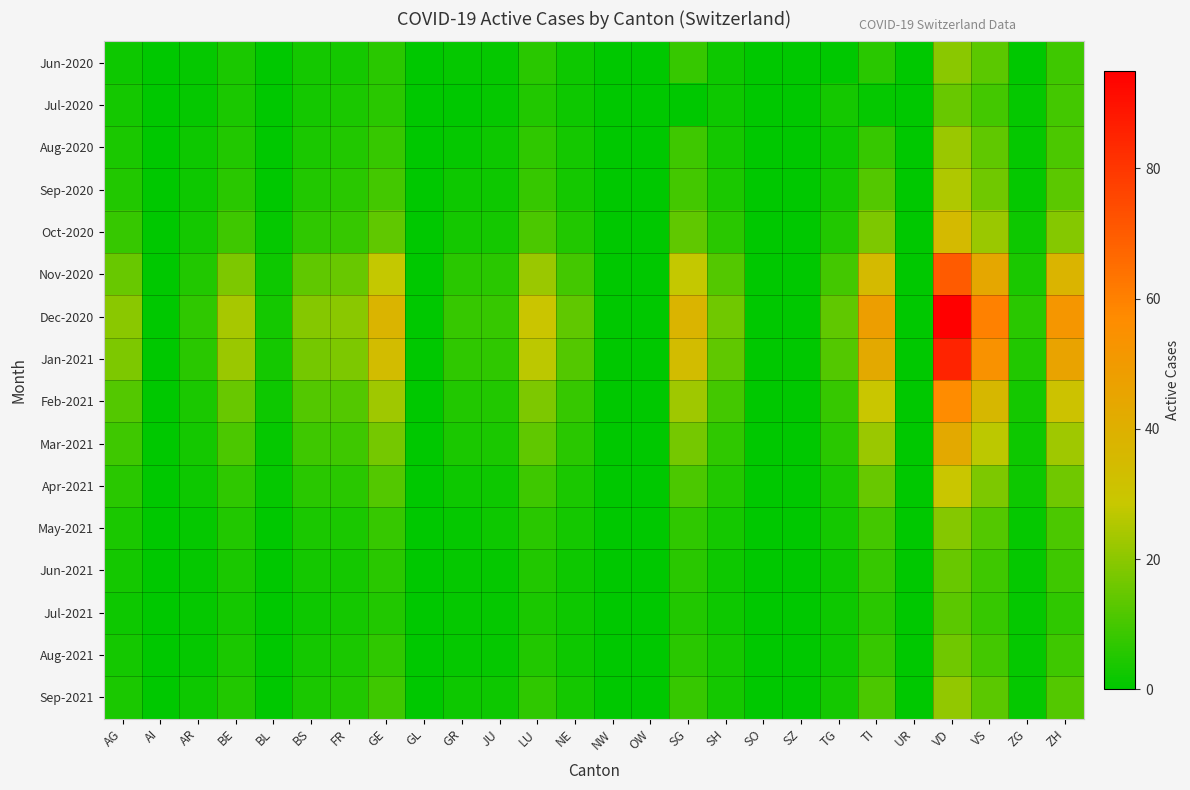

Which label corresponds to the smallest value in the chart?

AI